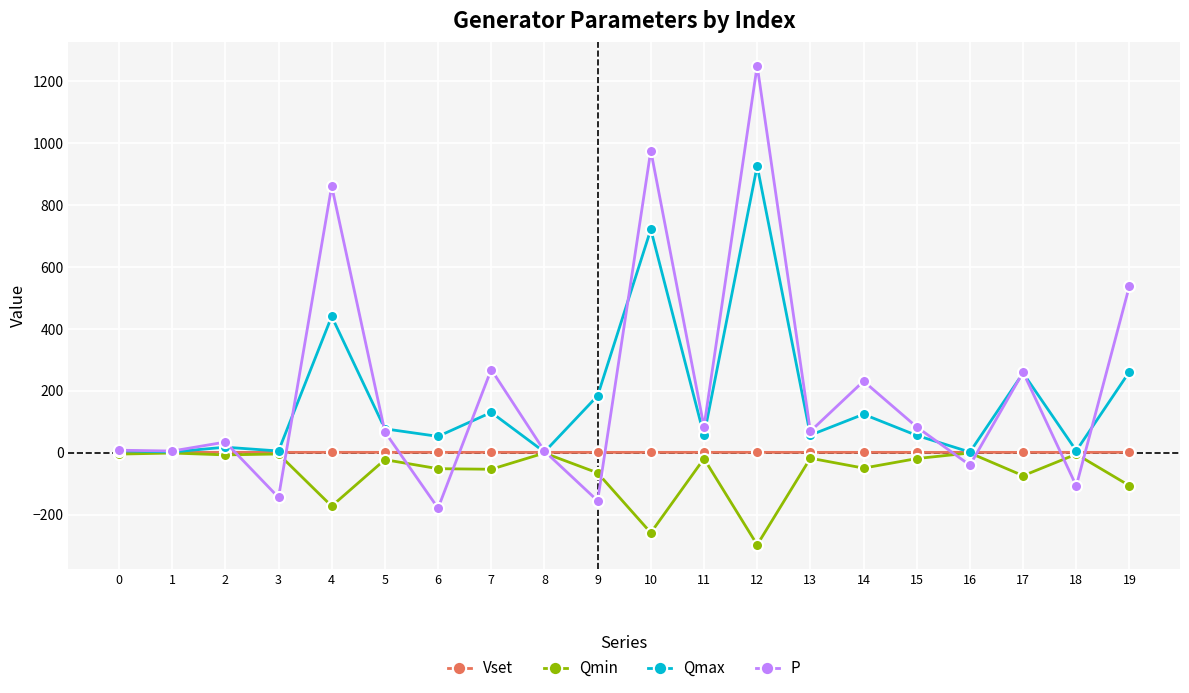

True or false: Qmax has more than 0 interior local peaks.

True